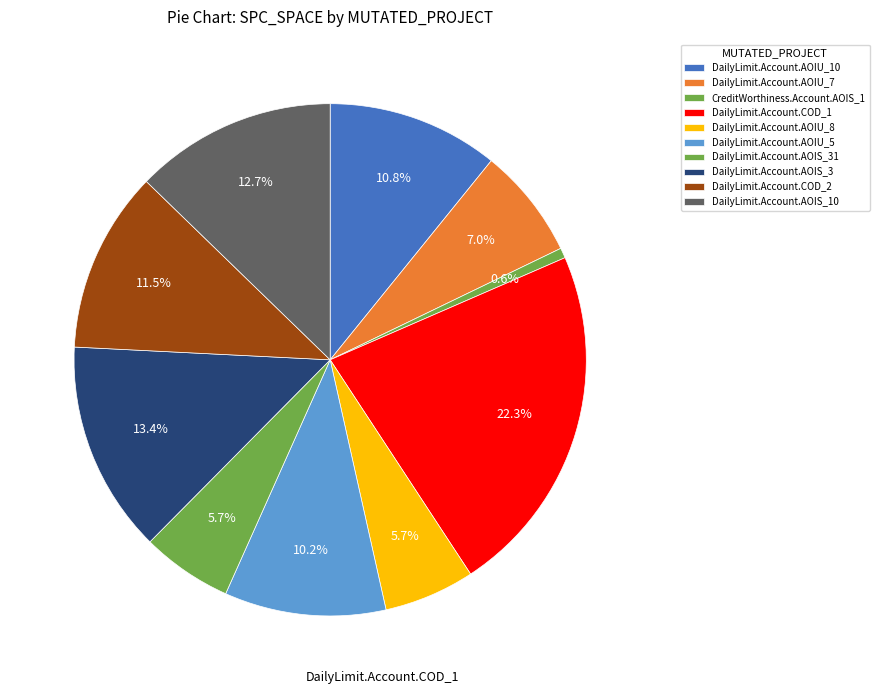

How many segments does this pie chart have?

10